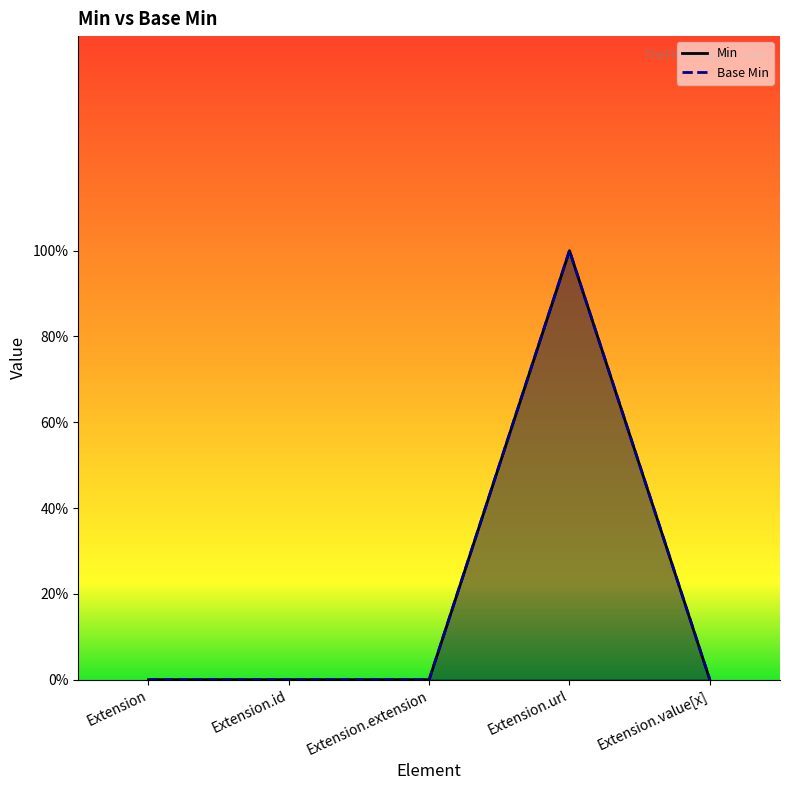

True or false: Min and Base Min intersect in this chart.

False